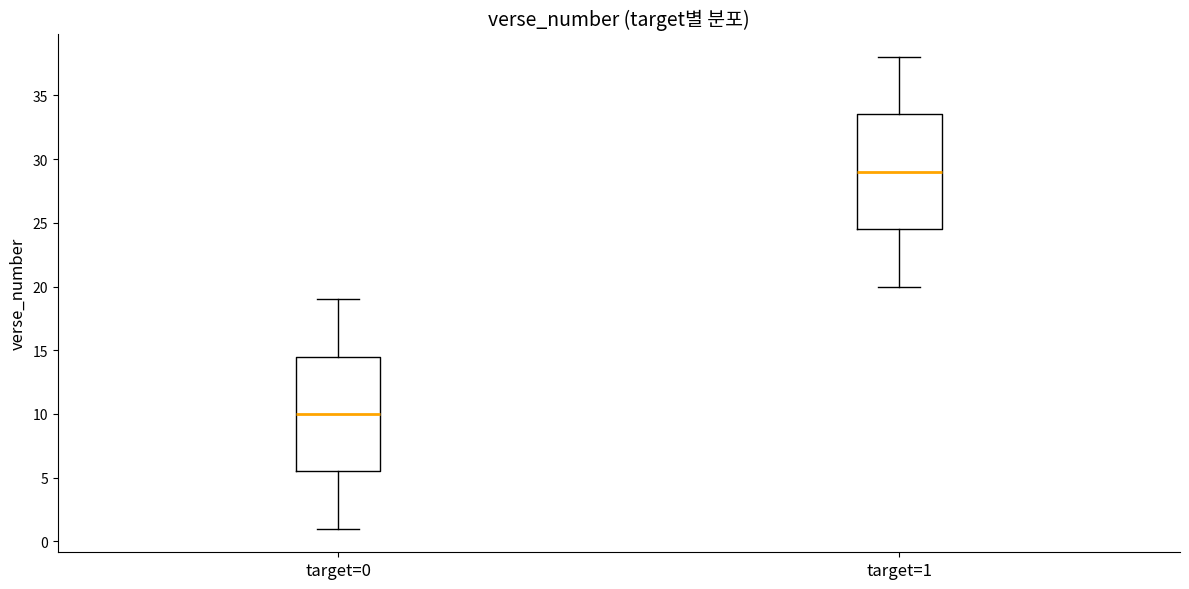

Reading left to right, read every box against the y-axis: the position of its median line, the range the box covers, and the ends of its whiskers. The values are not printed on the chart, so give them approximately, as read against the axis.

target=0: median 10.0, box 5.5 to 14.5, whiskers 1.0 to 19.0
target=1: median 29.0, box 24.5 to 33.5, whiskers 20.0 to 38.0